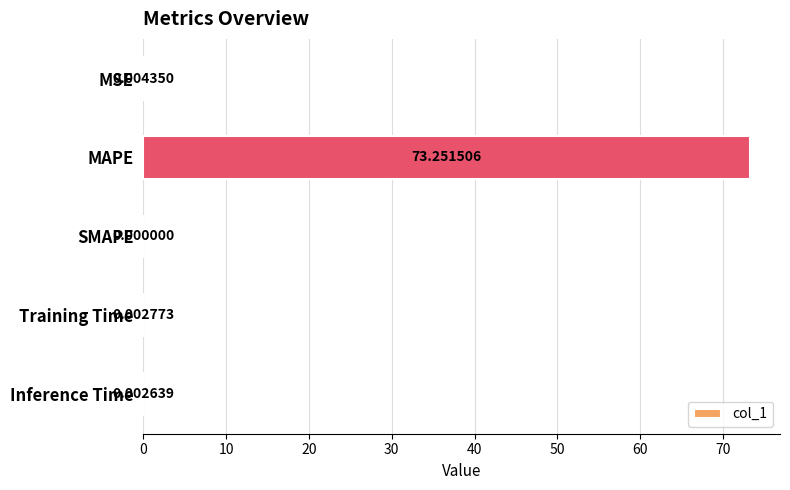

Between MAPE and Inference Time, which is larger?

MAPE